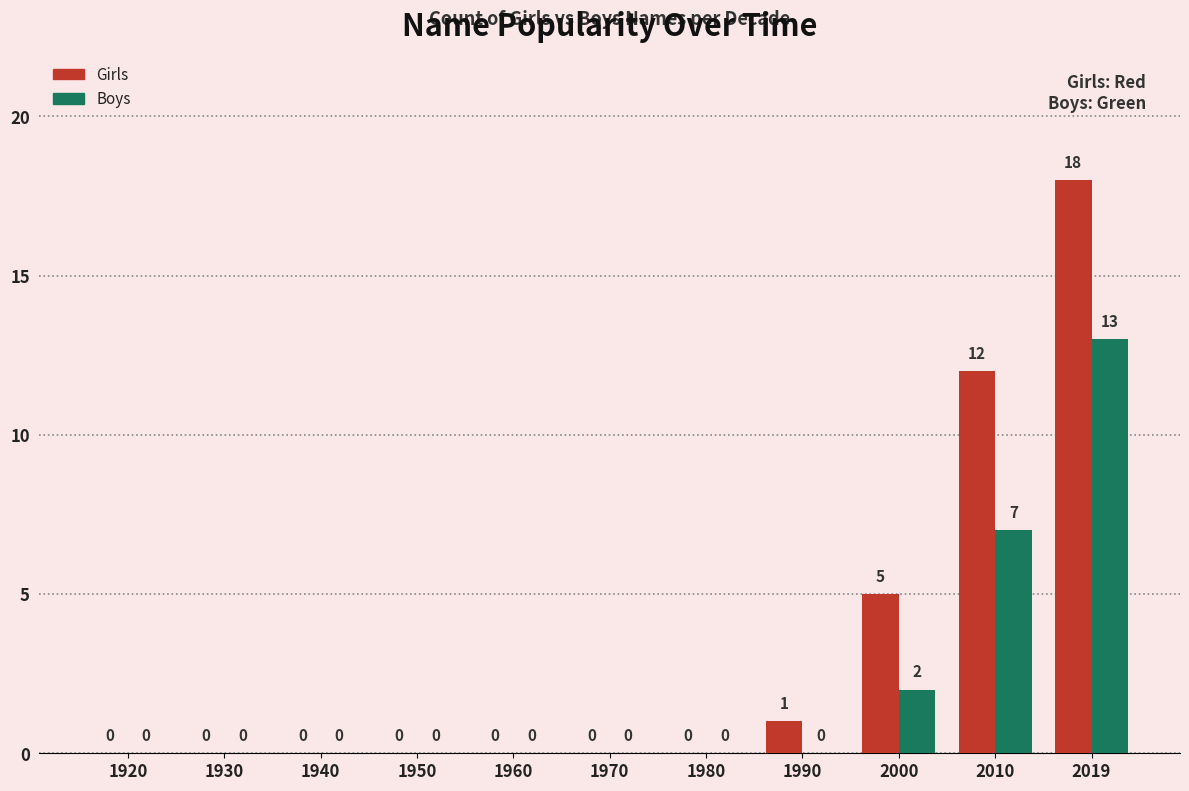

How many groups of bars are there?

11